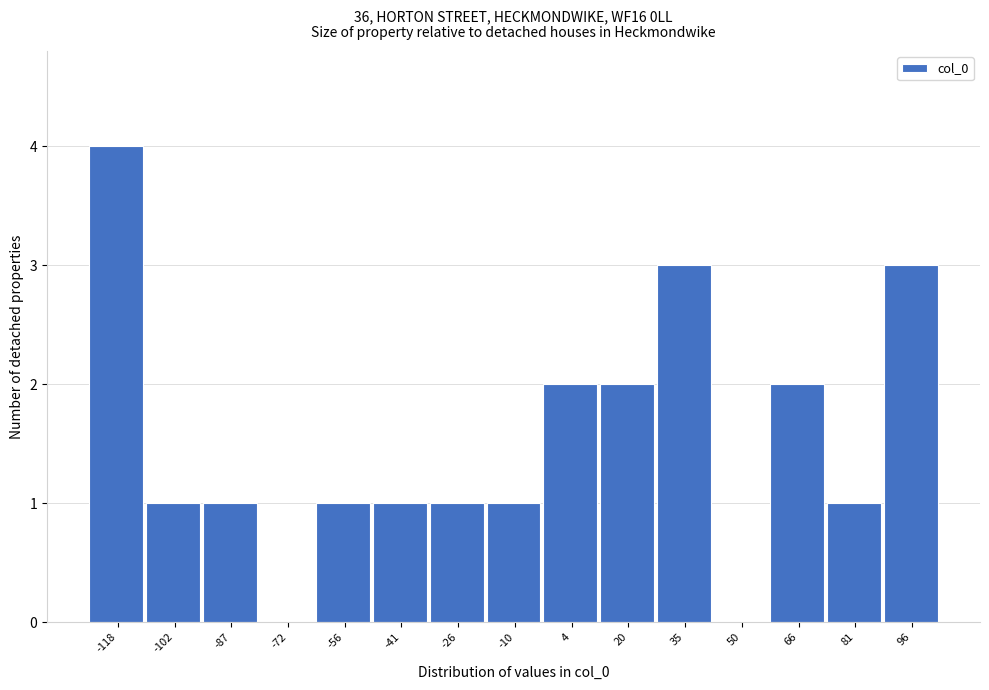

Reading right to left, list all the values displayed in this chart.

96=3	81=1	66=2	50=0	35=3	20=2	4=2	-10=1	-26=1	-41=1	-56=1	-72=0	-87=1	-102=1	-118=4